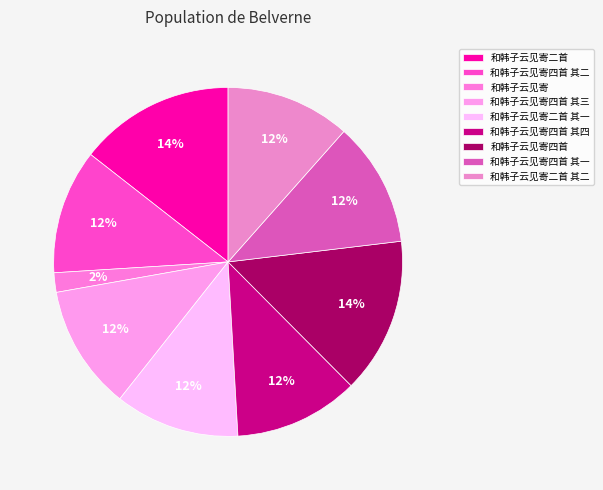

True or false: 和韩子云见寄二首 其二 accounts for 1% of the total.

False